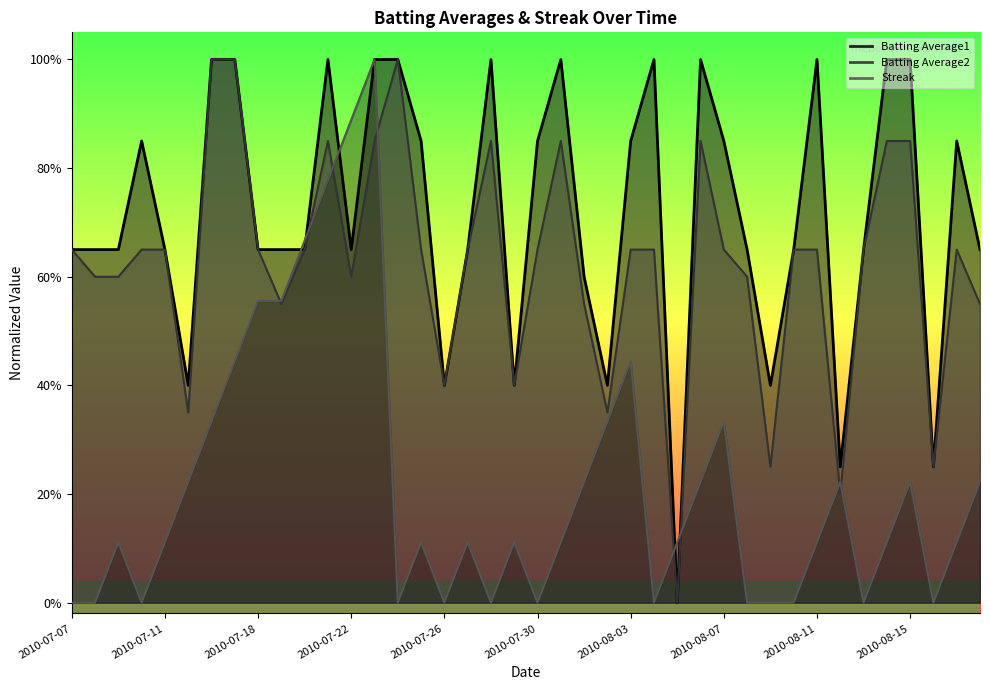

What position from the left is 2010-07-17?

8